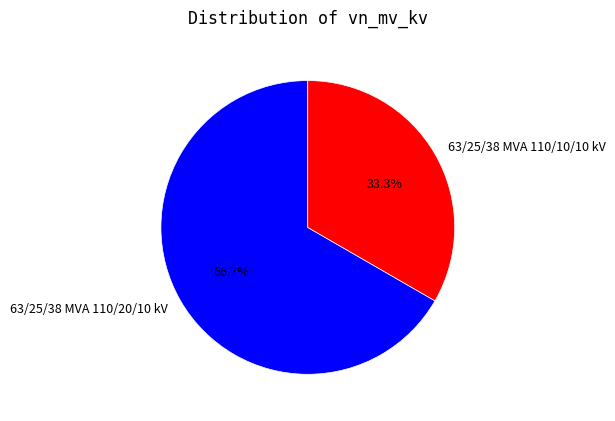

Is it true that 63/25/38 MVA 110/20/10 kV is 67% of the pie?

True